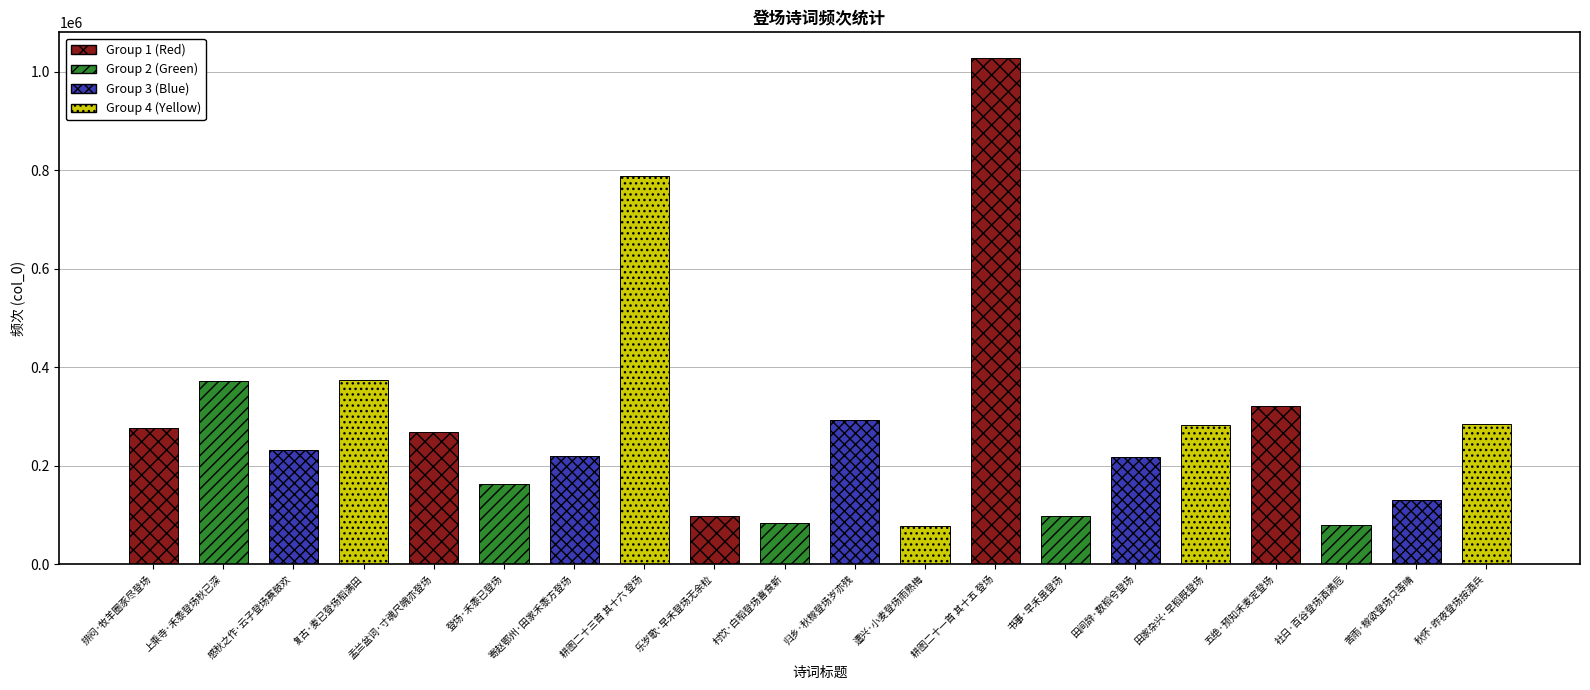

What is the ratio of the value at 归乡·秋稼登场岁亦残 to the value at 上乘寺·禾黍登场秋已深?

0.8